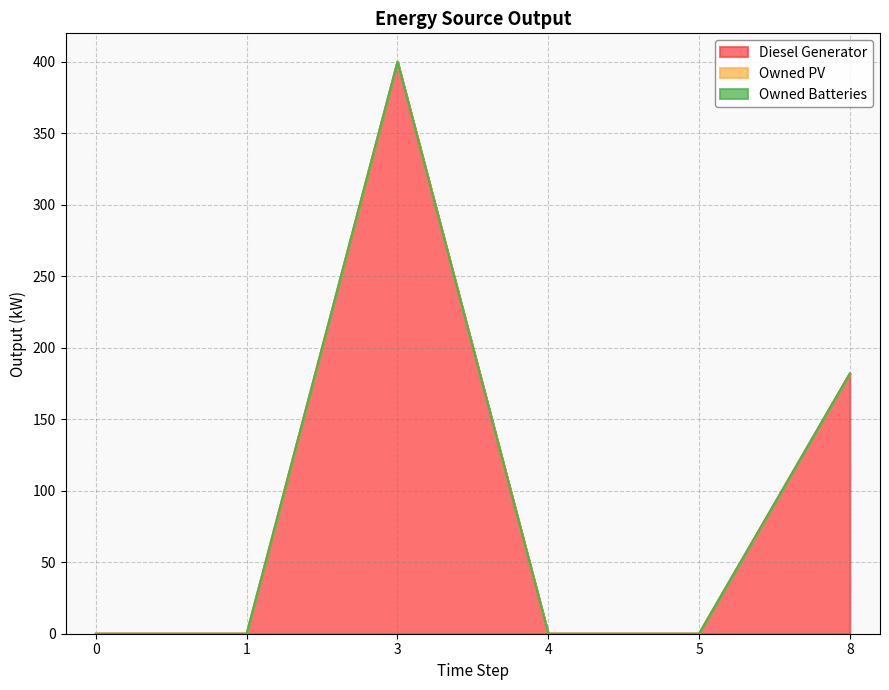

True or false: Owned Batteries has a value of 0 at 3.

True